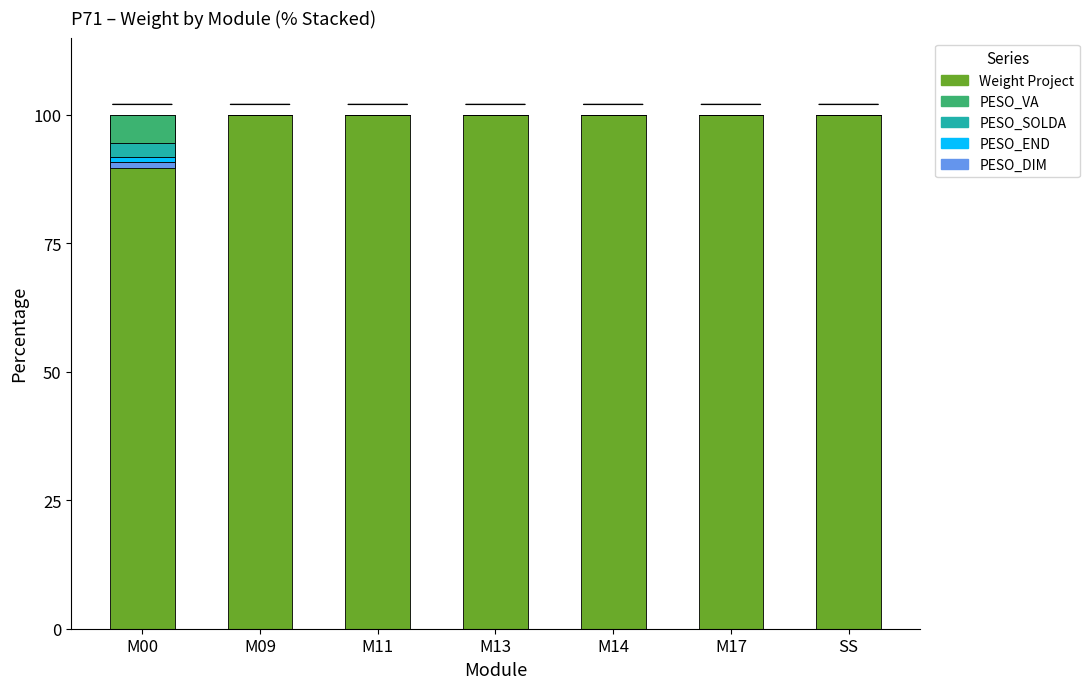

Reading left to right, list all the values displayed in this chart.

Weight Project: 100.0	100.0	100.0	100.0	100.0	100.0	100.0
PESO_VA: -5.5	0.0	0.0	0.0	0.0	0.0	0.0
PESO_SOLDA: -2.6	0.0	0.0	0.0	0.0	0.0	0.0
PESO_END: -1.0	0.0	0.0	0.0	0.0	0.0	0.0
PESO_DIM: -1.2	0.0	0.0	0.0	0.0	0.0	0.0